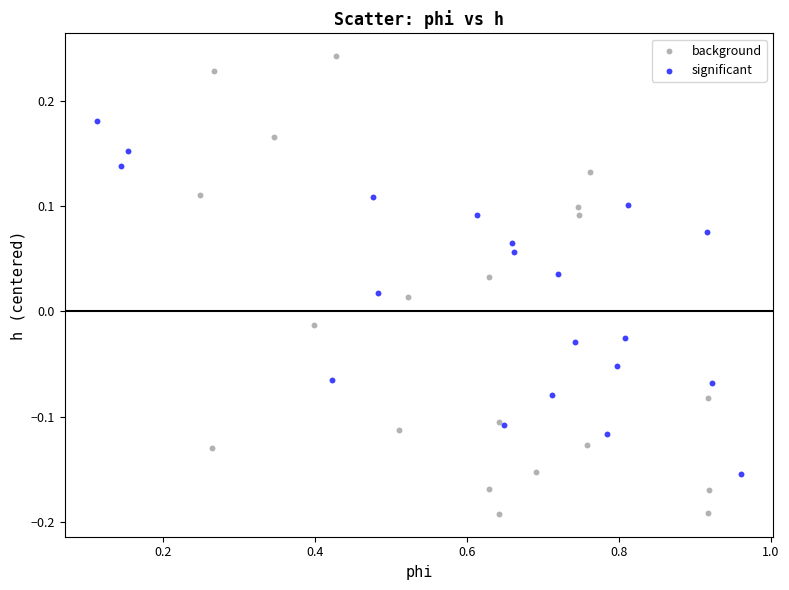

Which series contains the lowest Y value?

background